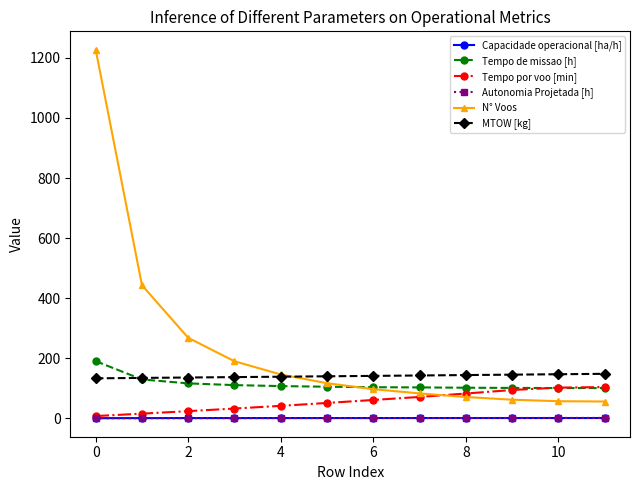

What is the value of the MTOW [kg] point at the 11th from the left?

146.8